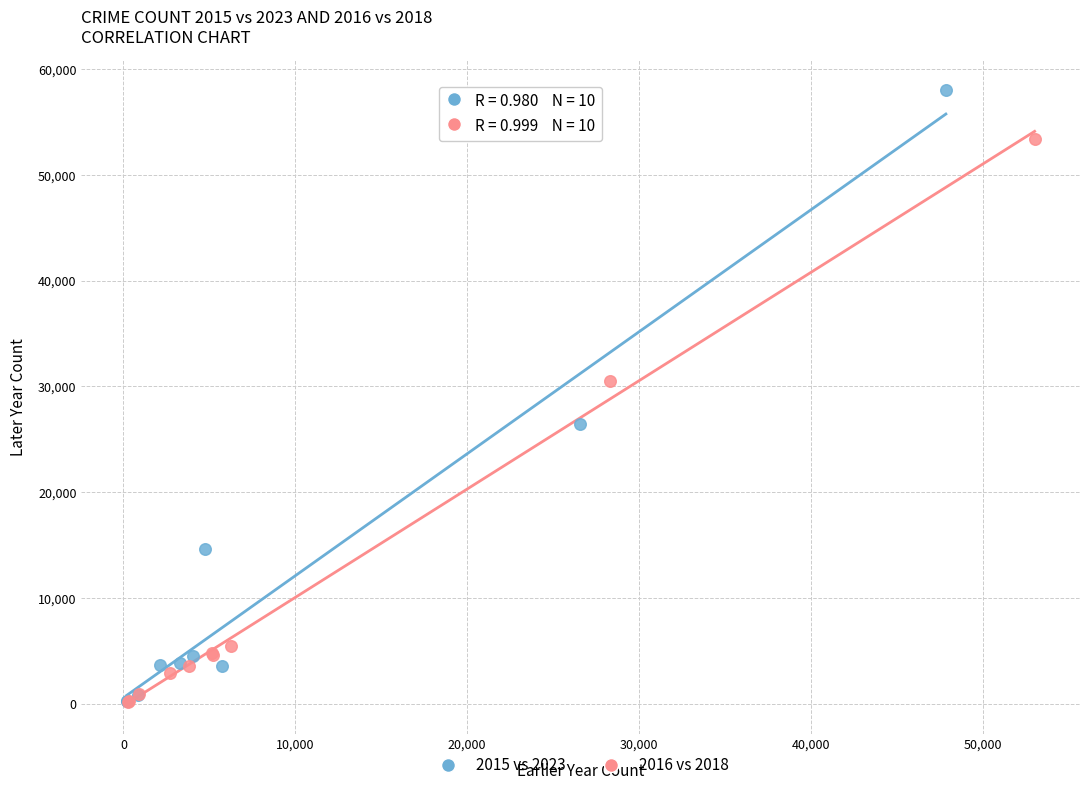

Which series reaches the maximum Y coordinate?

2015 vs 2023